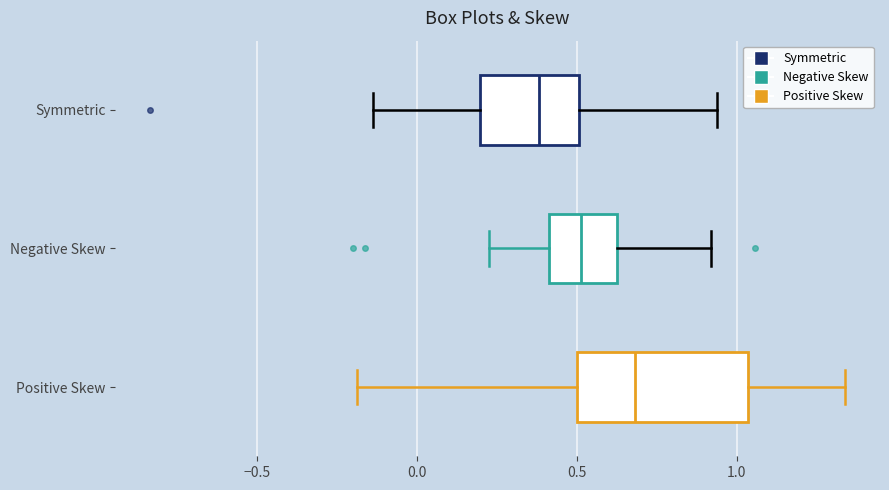

Reading bottom to top, transcribe this box plot: for each box, give where its median line is, the range the box spans, and where its two whiskers end, as read against the x-axis. The values are not printed on the chart, so give them approximately, as read against the axis.

Positive Skew: median 0.70, box 0.50 to 1.05, whiskers -0.20 to 1.35
Negative Skew: median 0.50, box 0.40 to 0.65, whiskers 0.25 to 0.90
Symmetric: median 0.40, box 0.20 to 0.50, whiskers -0.15 to 0.95